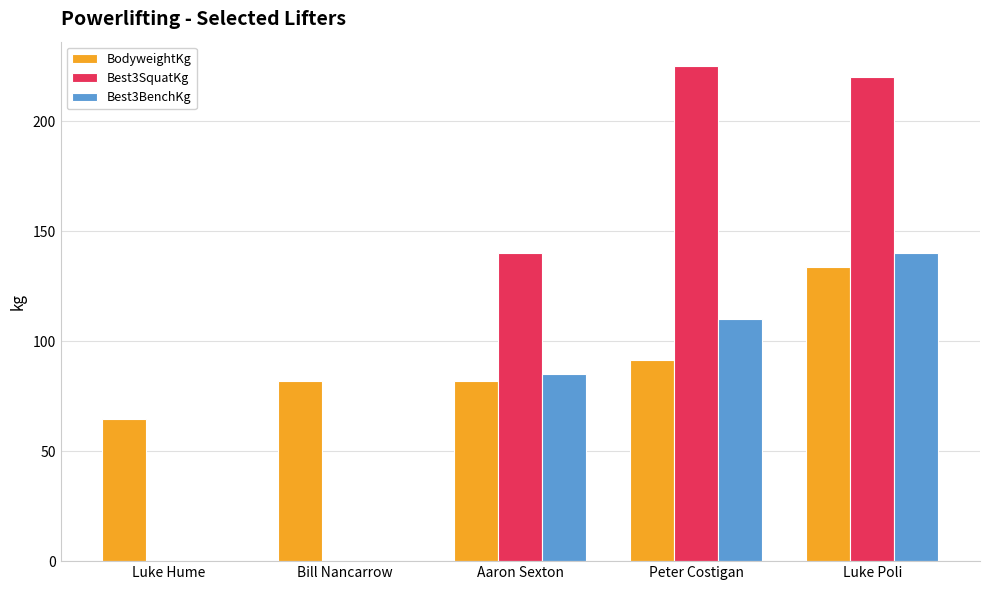

Is the value of BodyweightKg at Luke Hume greater than the value of Best3BenchKg at Luke Hume?

Yes